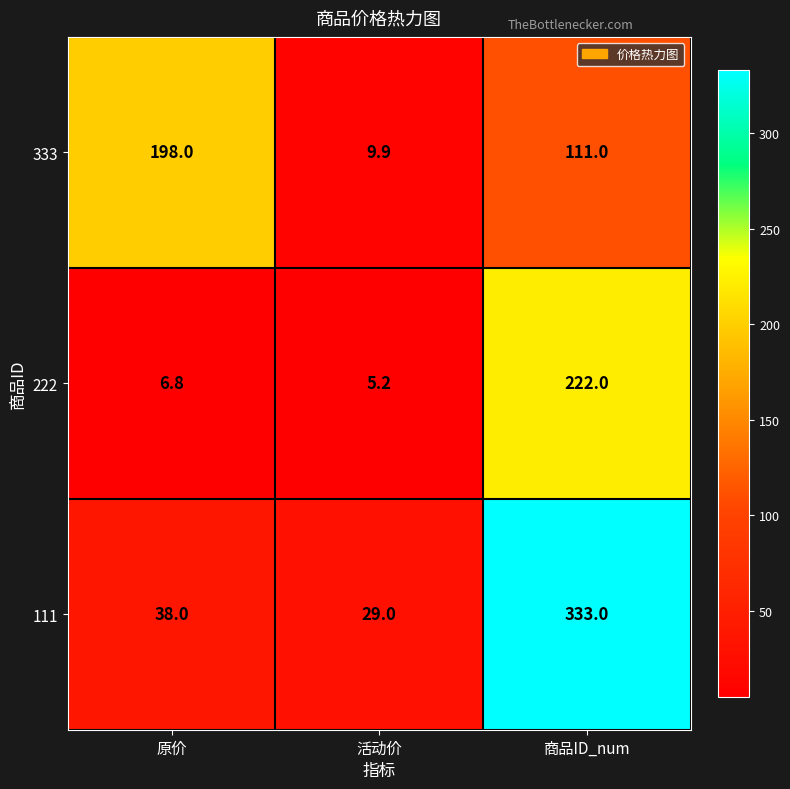

Reading right to left, list all the values displayed in this chart.

333: 111.0	9.9	198.0
222: 222.0	5.2	6.8
111: 333.0	29.0	38.0